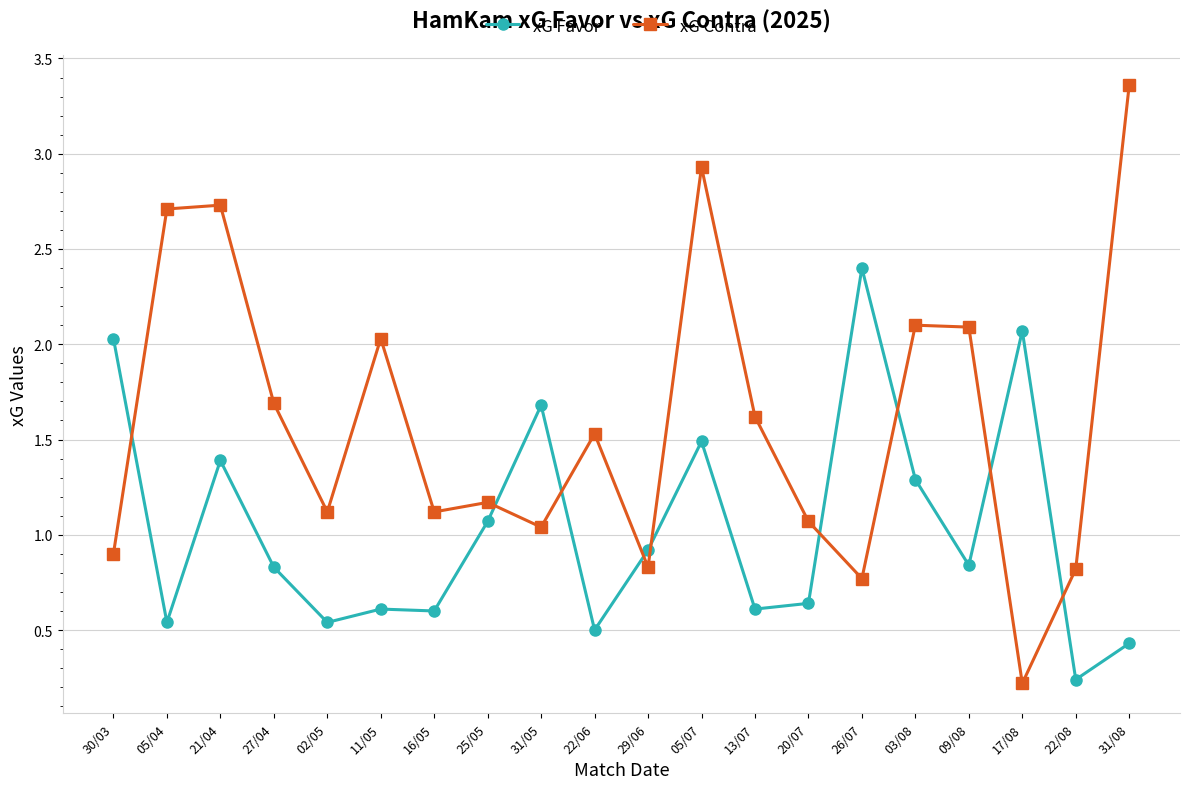

Is the value of xG Contra at 20/07 greater than the value of xG Favor at 13/07?

Yes